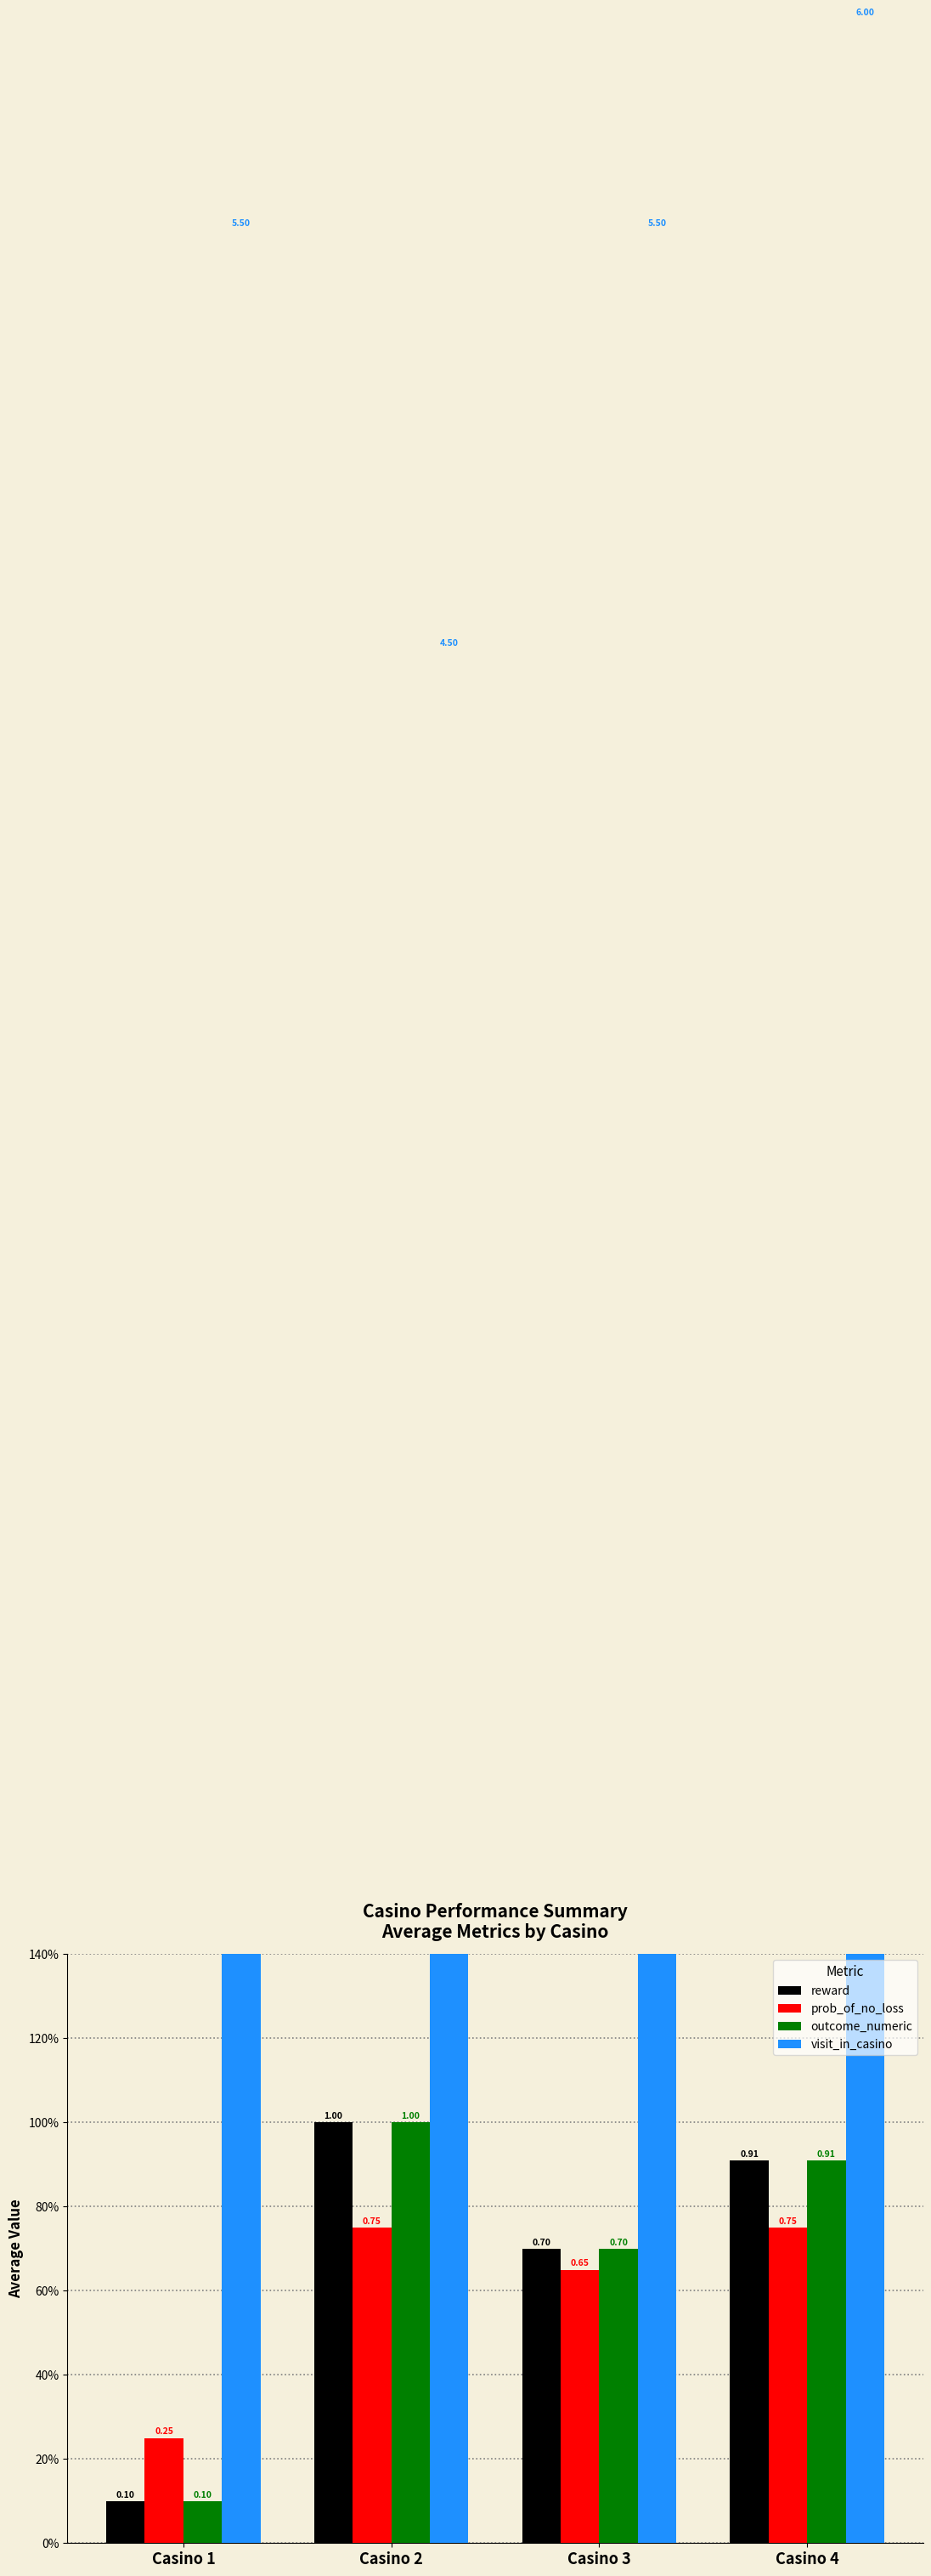

Rank the series at Casino 4 from lowest to highest value.

prob_of_no_loss, reward, outcome_numeric, visit_in_casino